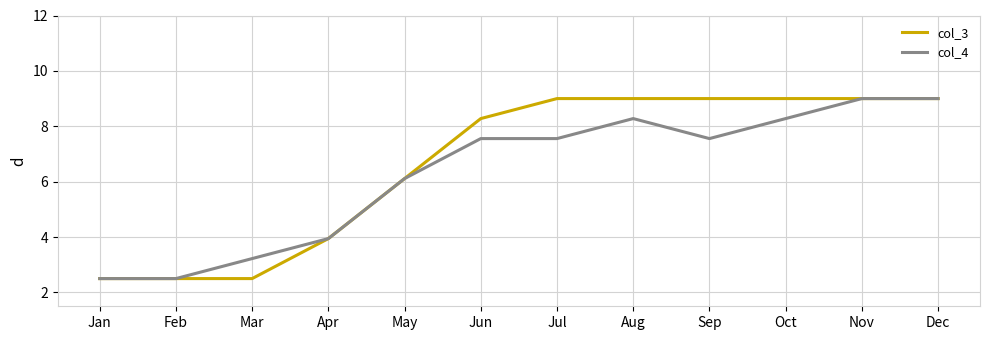

What is the sum of all col_3 values?

79.8